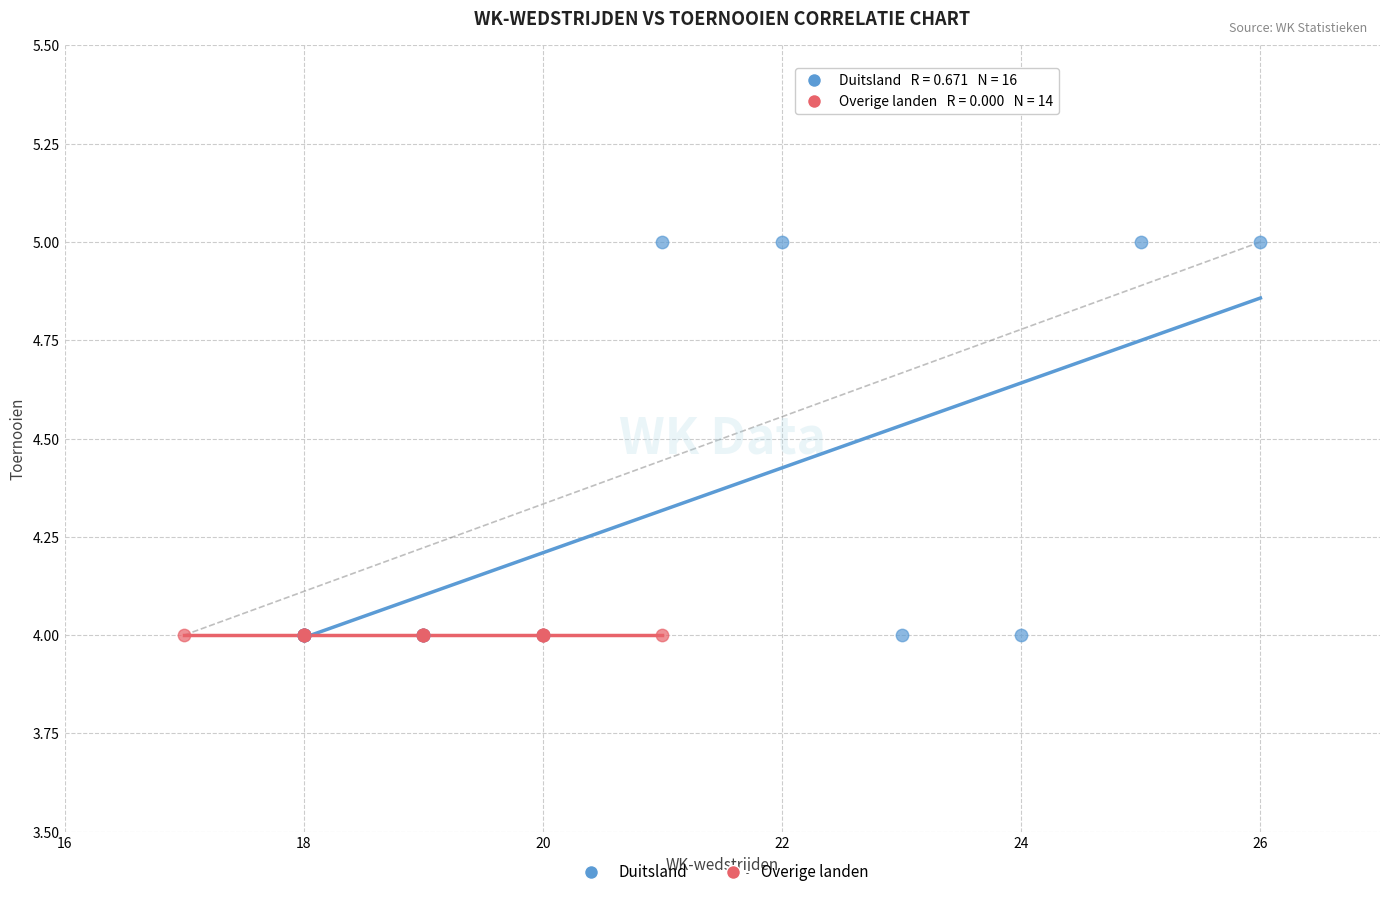

Which series reaches the maximum Y coordinate?

Duitsland